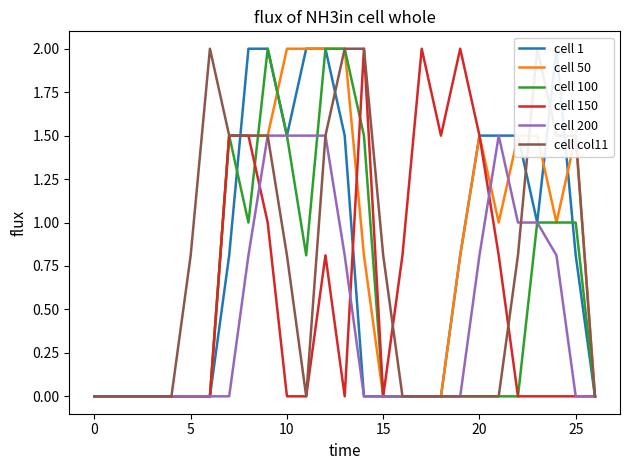

What is the highest value of the cell 100 series?

2.0